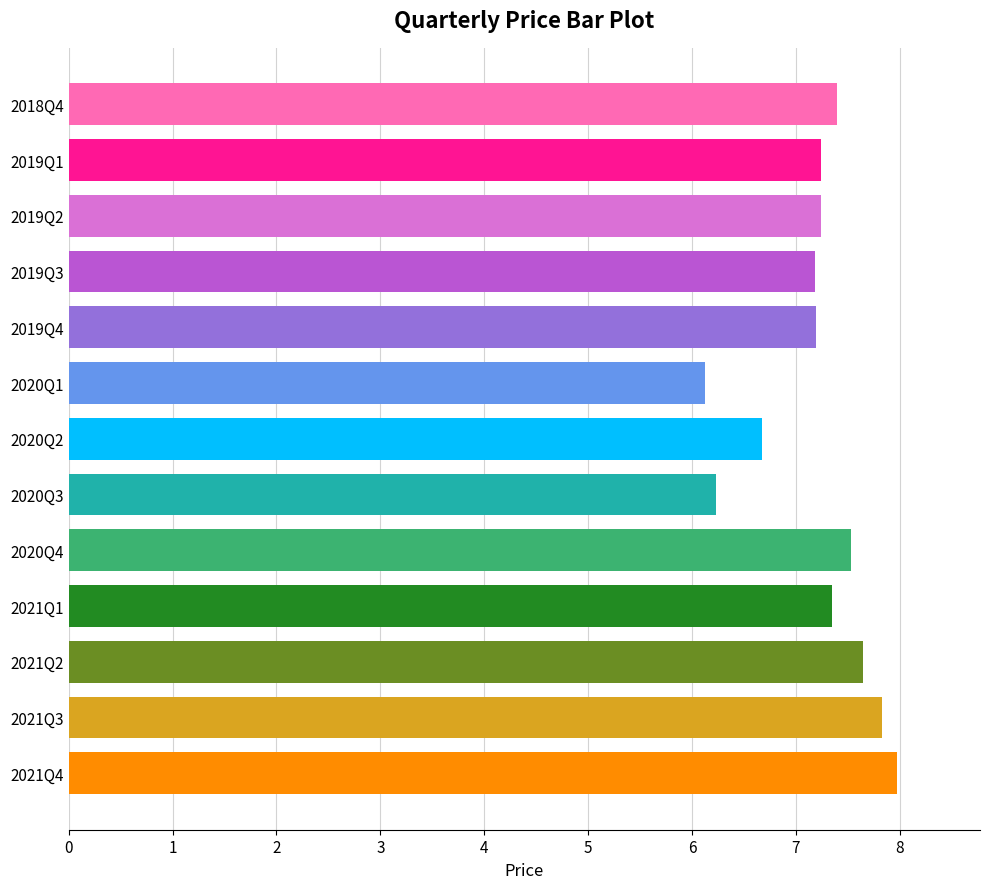

Which label corresponds to the smallest value in the chart?

2020Q1